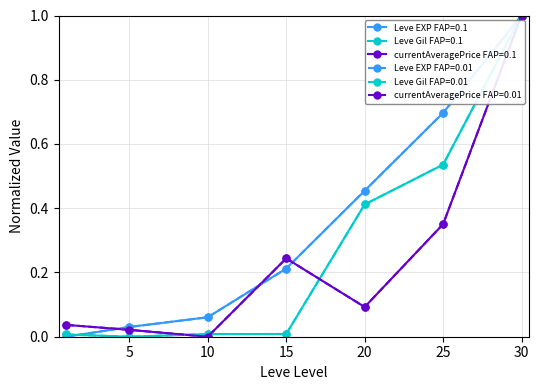

Reading left to right, transcribe all the data shown in this chart.

Leve EXP: 1=0.0	5=0.0	10=0.1	15=0.2	20=0.5	25=0.7	30=1.0
Leve Gil: 1=0.0	5=0.0	10=0.0	15=0.0	20=0.4	25=0.5	30=1.0
currentAveragePrice: 1=0.0	5=0.0	10=0.0	15=0.2	20=0.1	25=0.4	30=1.0